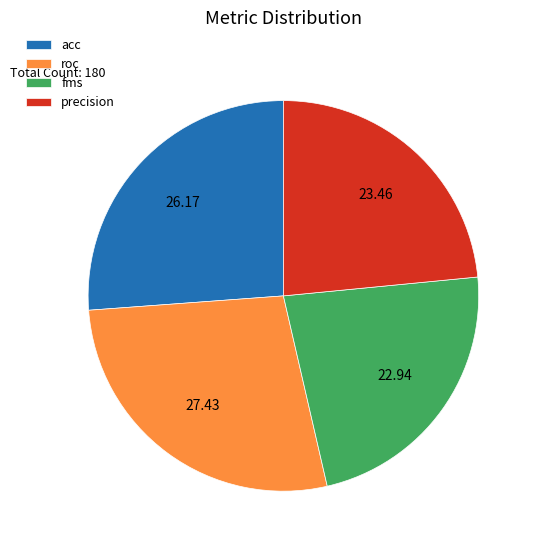

The acc slice represents 16% of the pie. True or false?

False